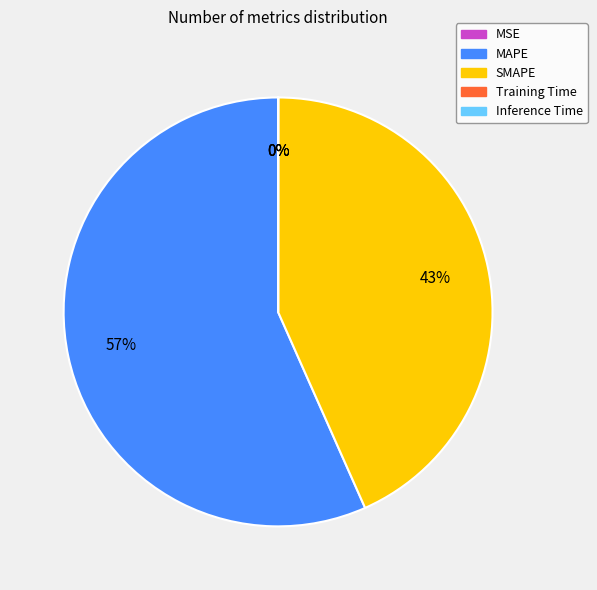

To the nearest percent, what is the average slice percentage?

20%